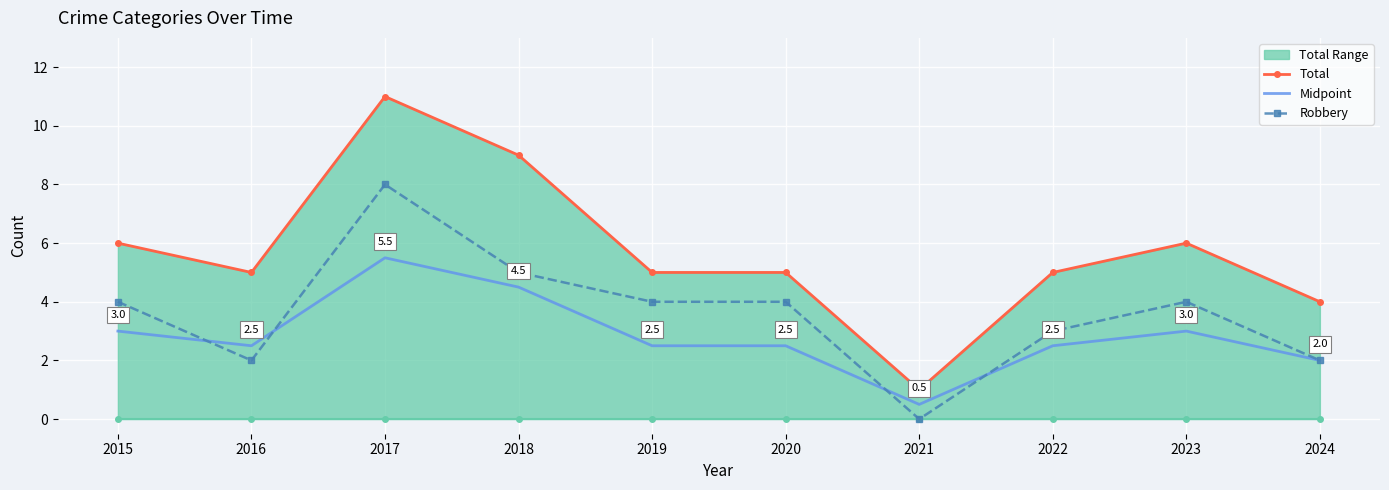

True or false: Robbery and Total cross at least once.

False